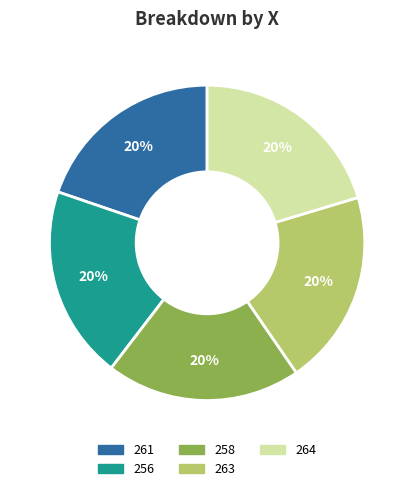

To the nearest percent, what portion does 258 represent?

20%